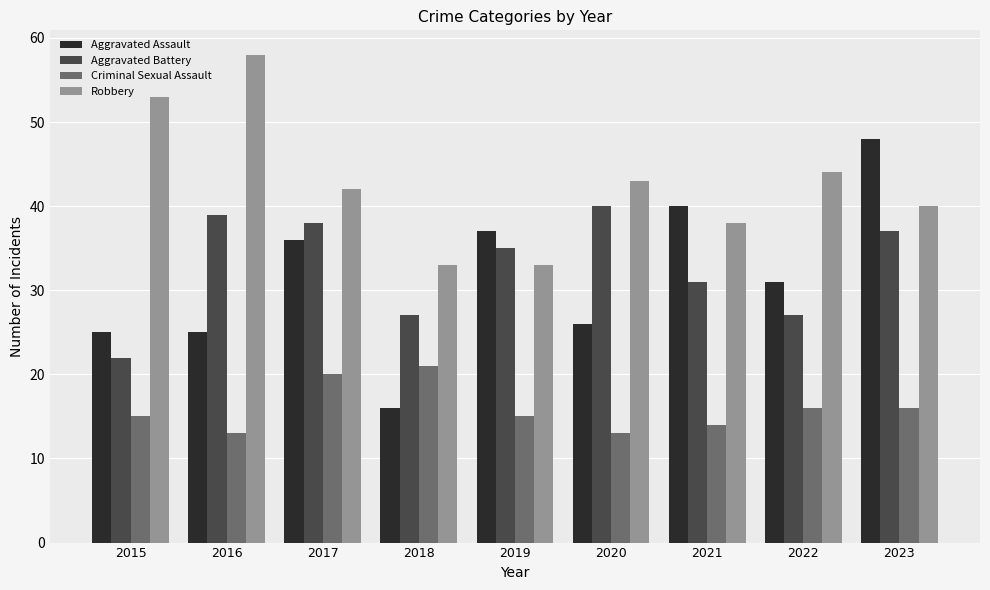

What is the spread (max minus min) of values at 2017?

22